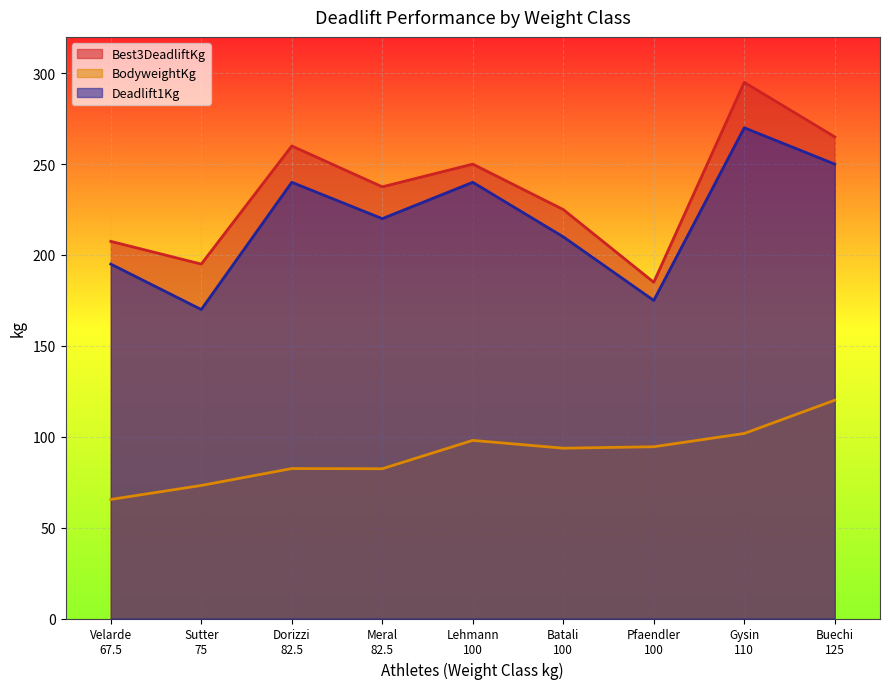

True or false: BodyweightKg and Best3DeadliftKg intersect in this chart.

False